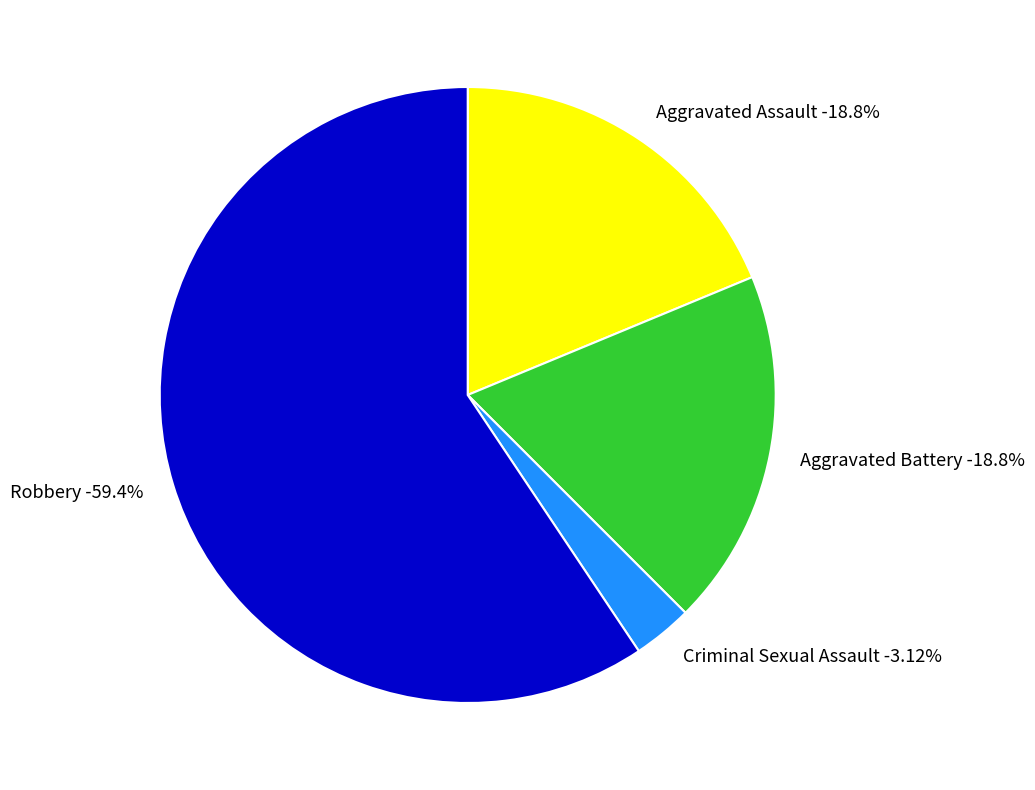

Which category has the smallest portion of the pie?

Criminal Sexual Assault